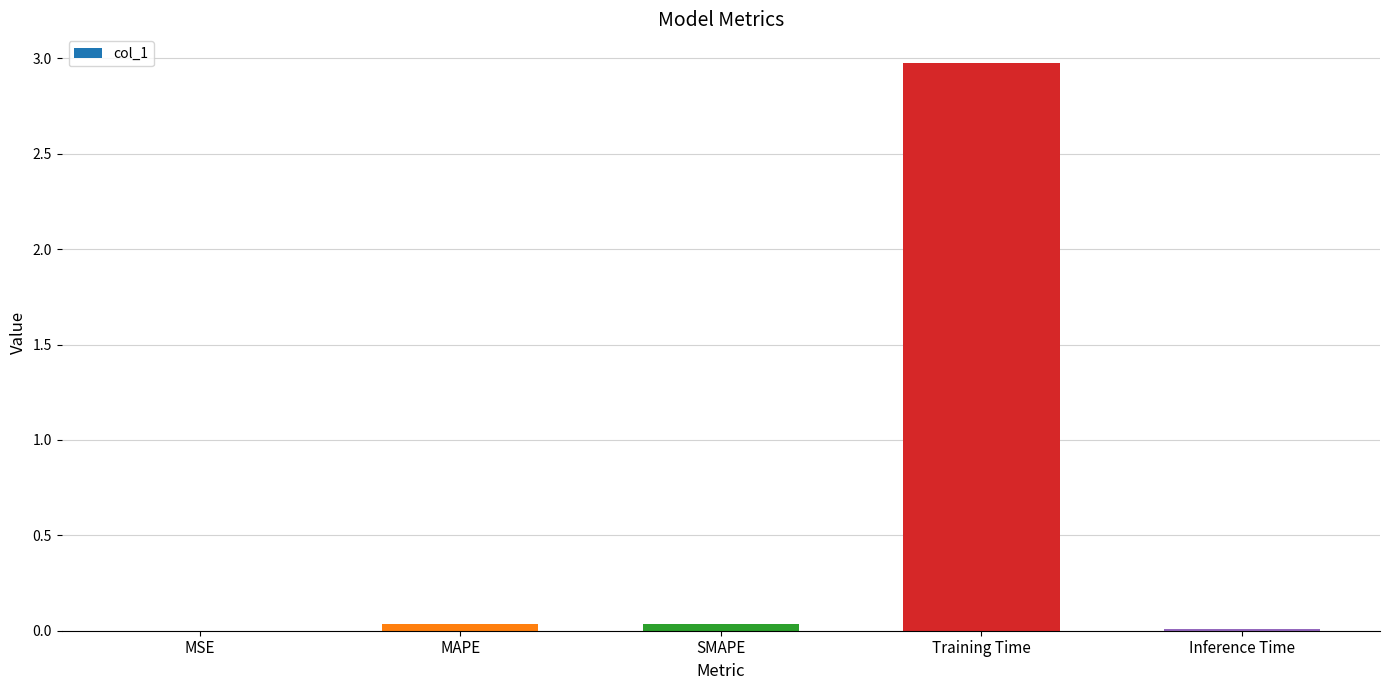

Does the chart contain stacked bars?

No